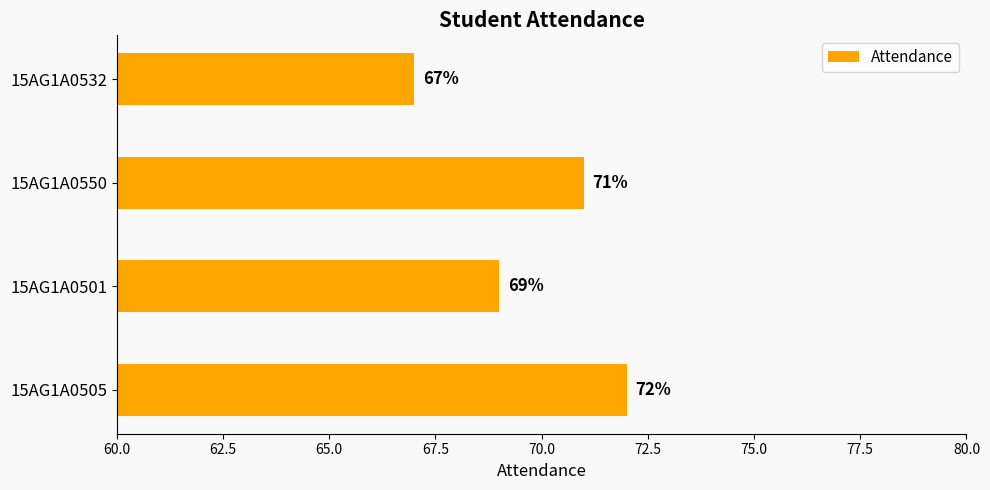

Where is the data nearest to the value 69?

15AG1A0501